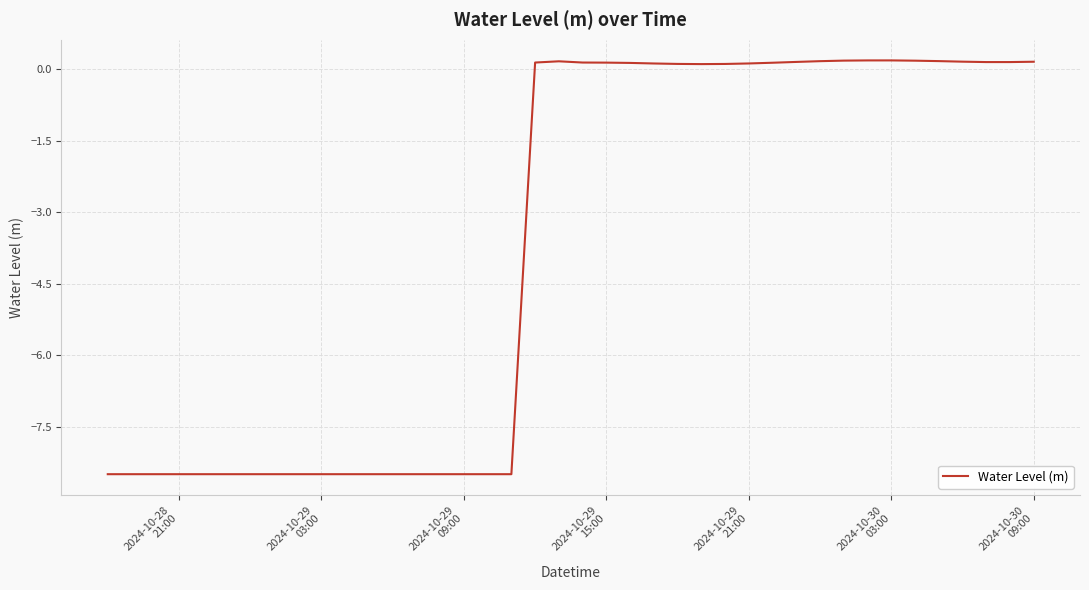

What is the difference between the maximum and minimum values?

8.7